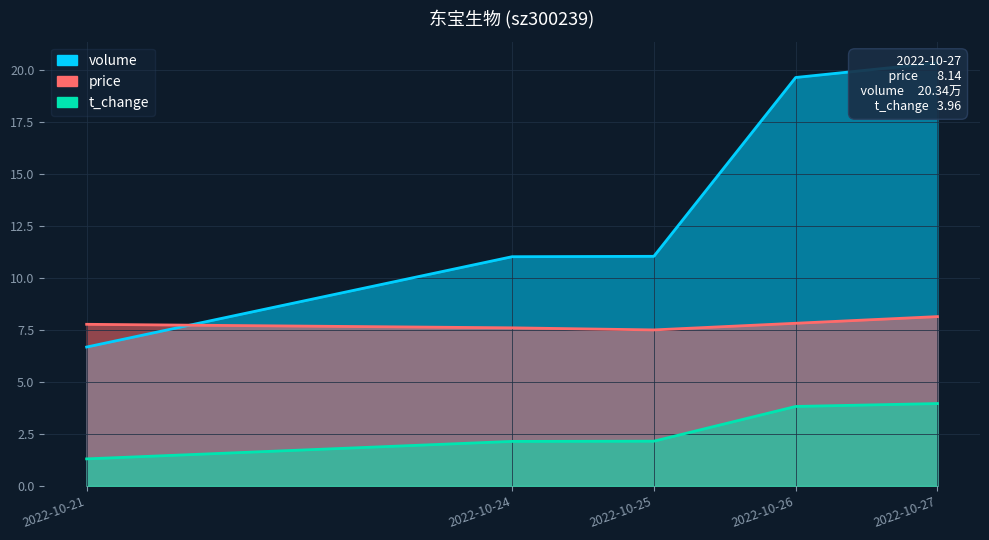

True or false: t_change has a value of 1.3 at 2022-10-21.

True